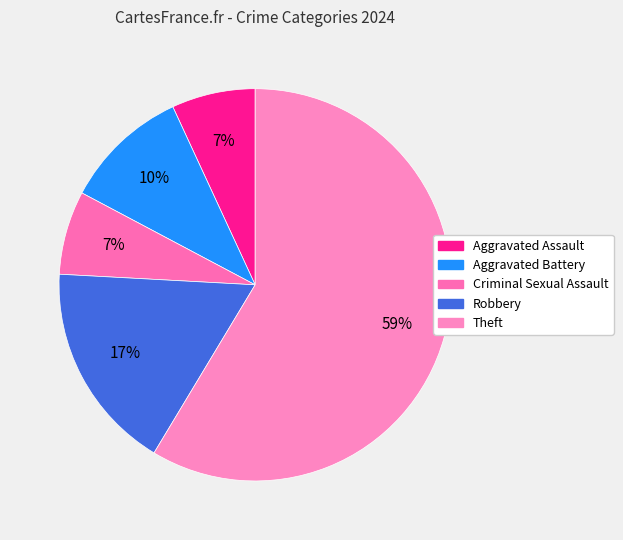

To the nearest percent, what is the difference between the largest and smallest slice percentages?

52%